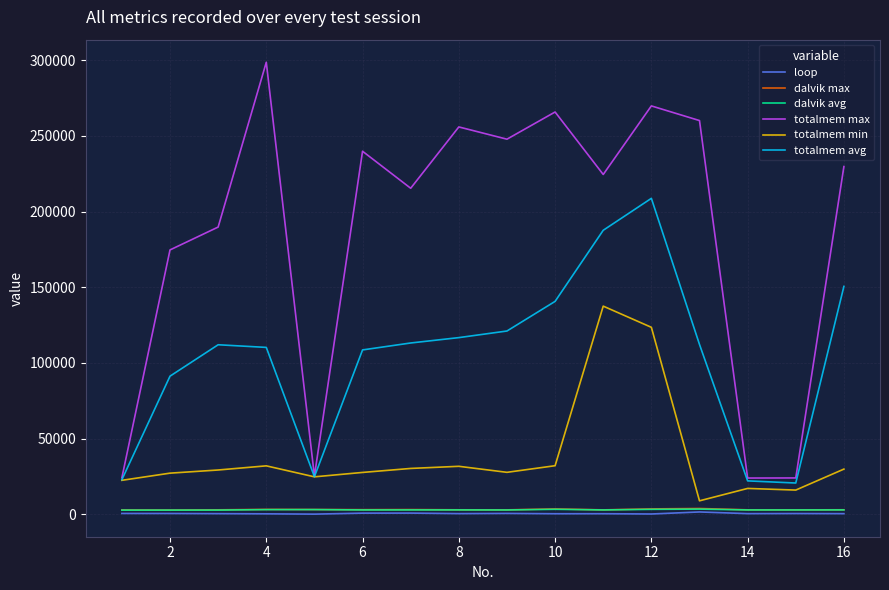

Does the chart have visible grid lines?

Yes